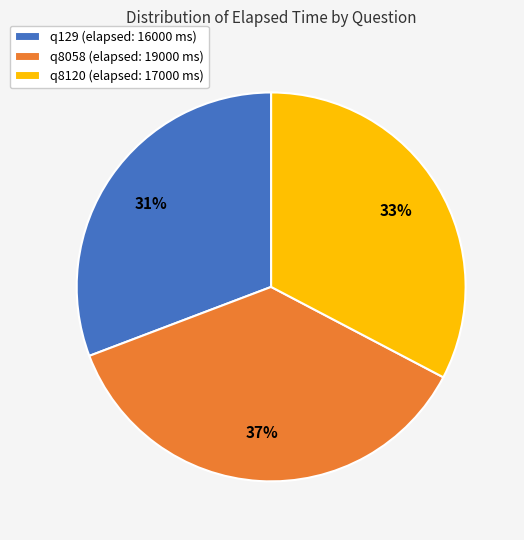

How many slices are in this pie chart?

3